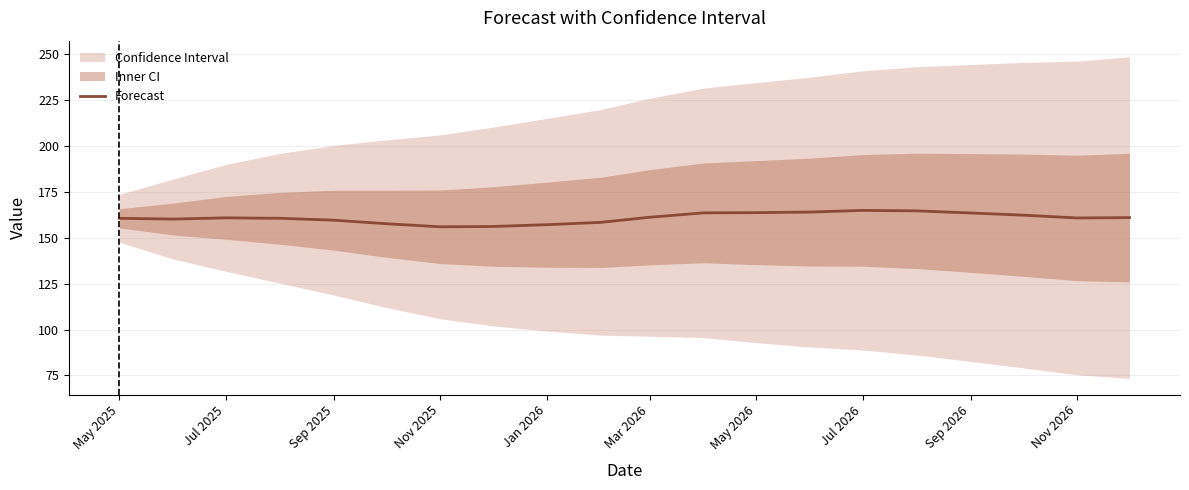

The Forecast series shows 164.9 at Jul 2026. True or false?

True